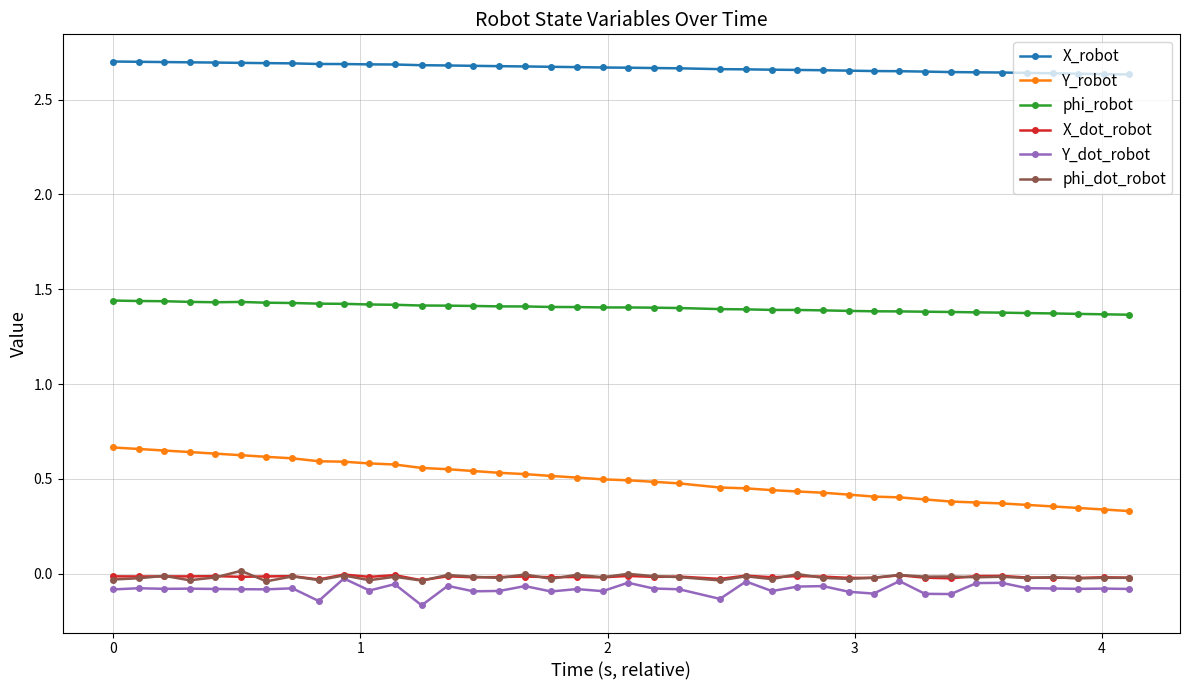

Which series has the largest total across all categories?

X_robot